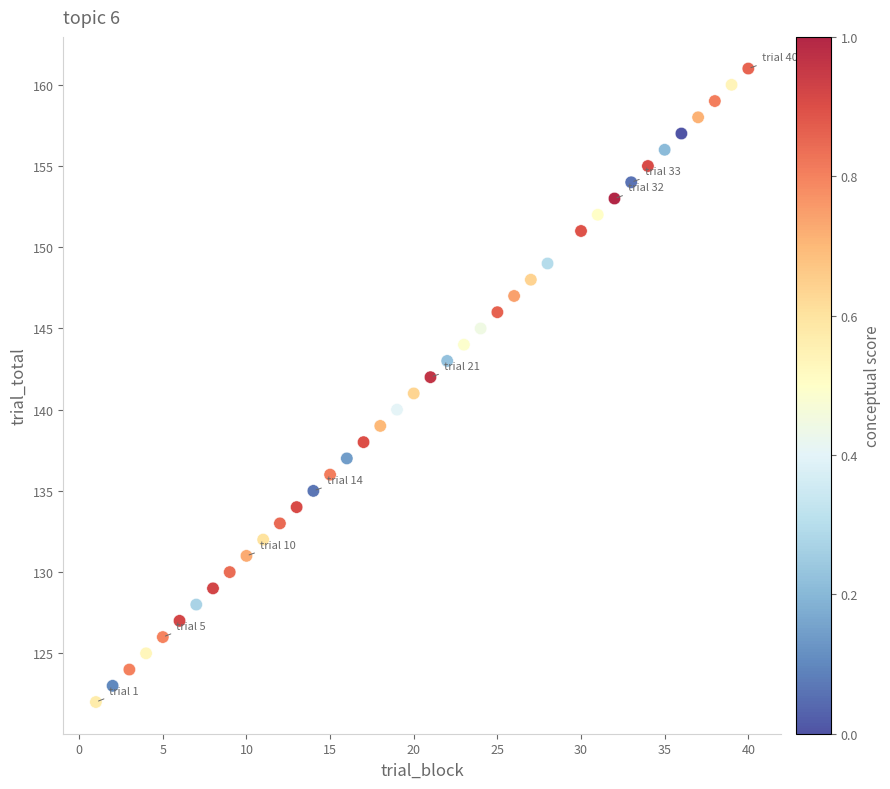

What is the range of X values (max minus min)?

39